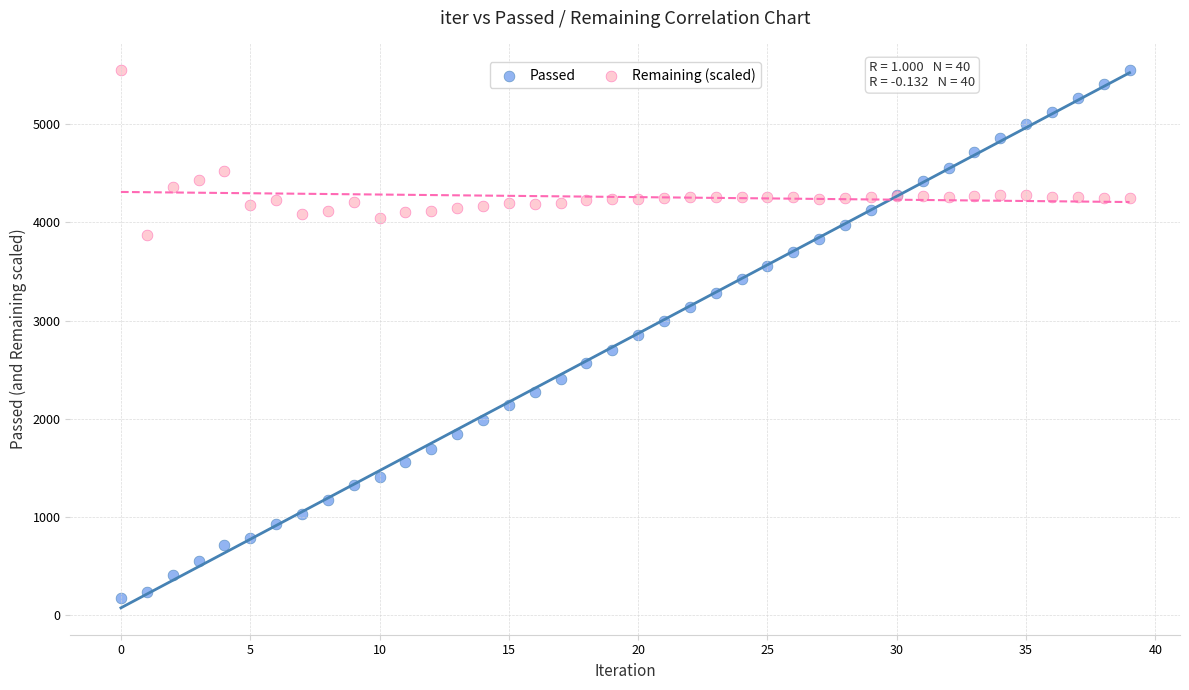

Which series contains the lowest Y value?

Passed